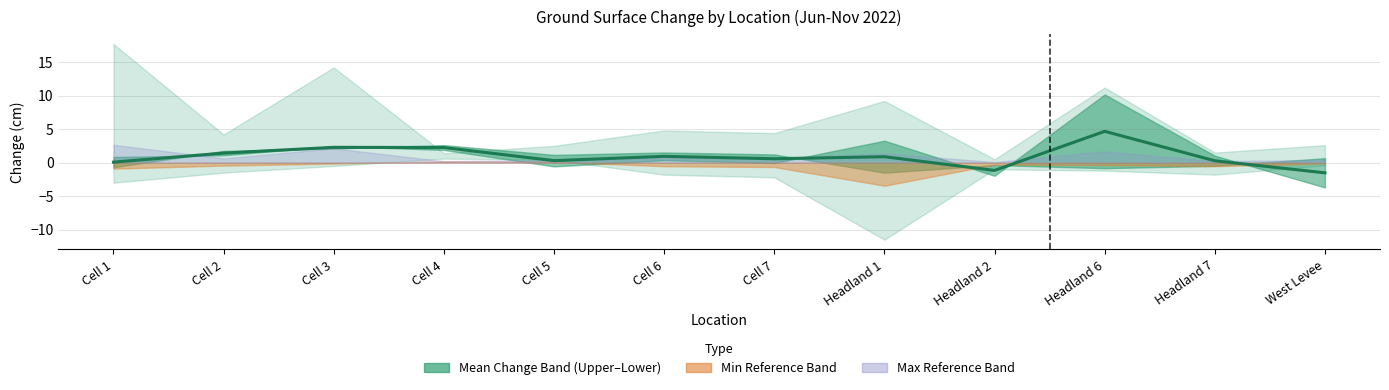

What is the sum of the values at Cell 7 and Headland 1?

1.5